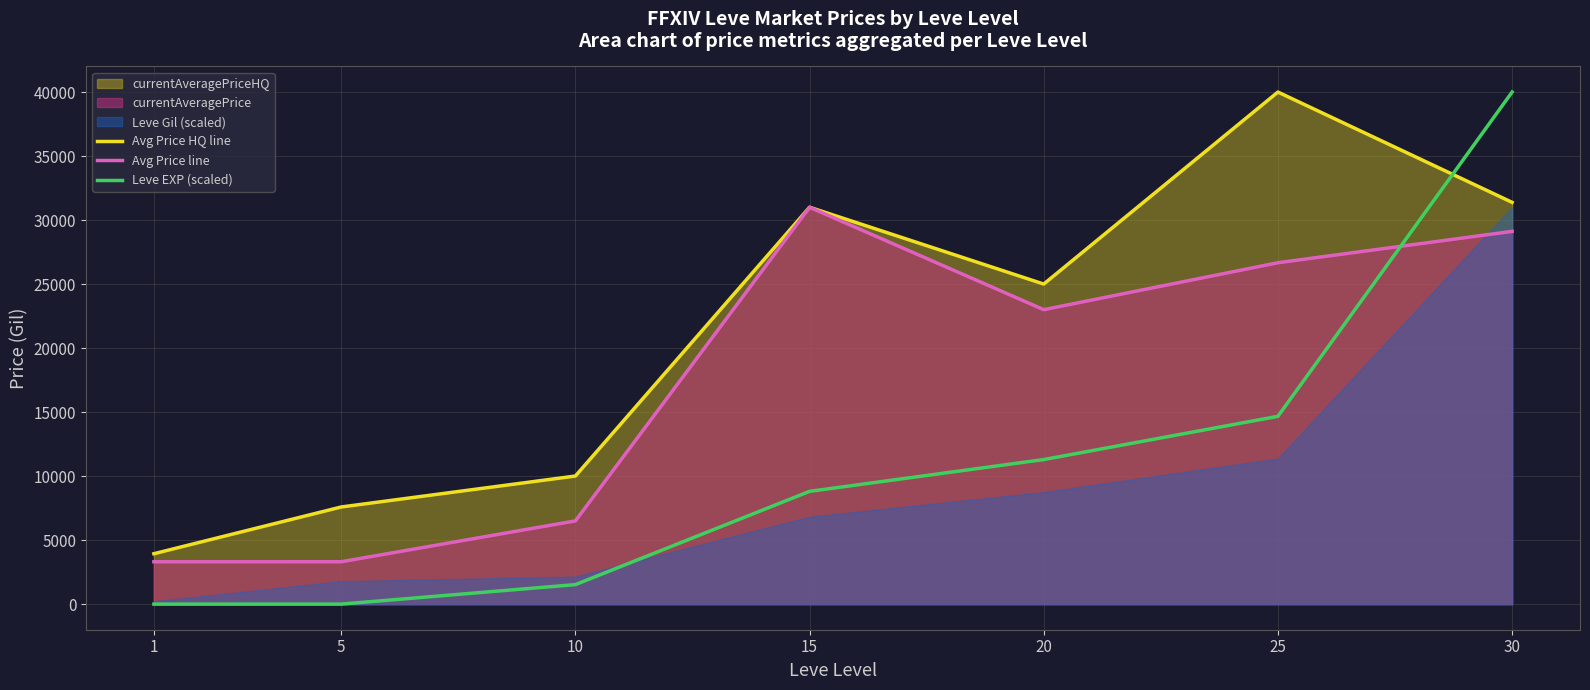

What is the value of the Leve EXP (scaled) point at the 7th from the left?

39998.0